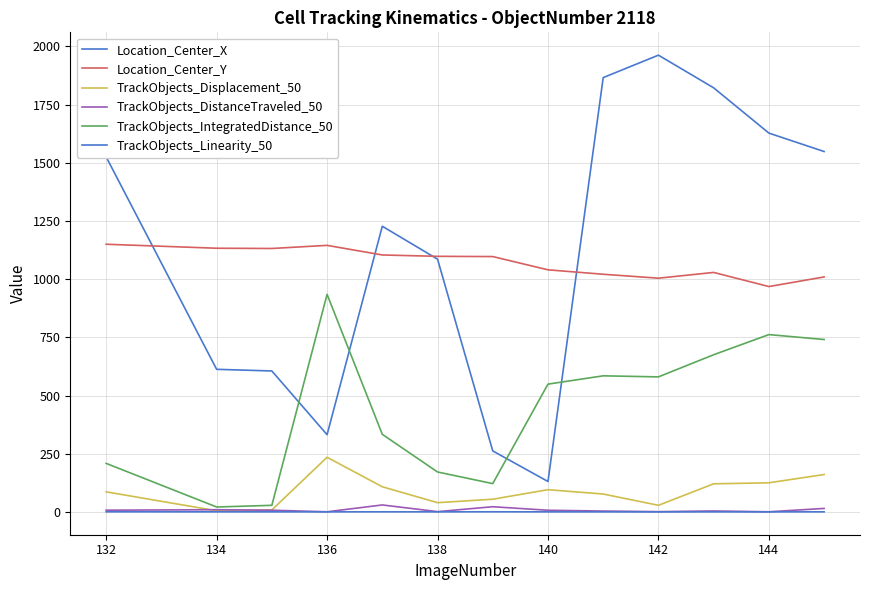

True or false: Location_Center_Y has more than 2 points higher than both neighbors.

False